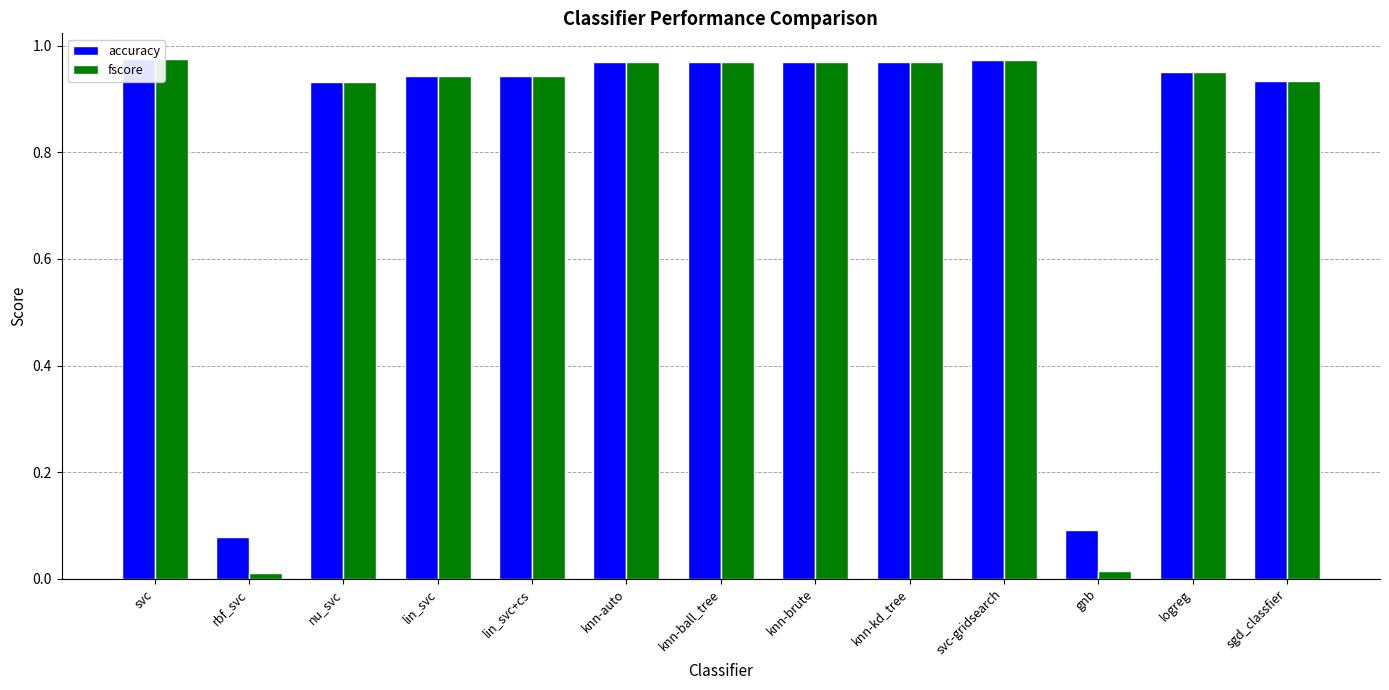

What is the total value across all series at knn-kd_tree?

1.9